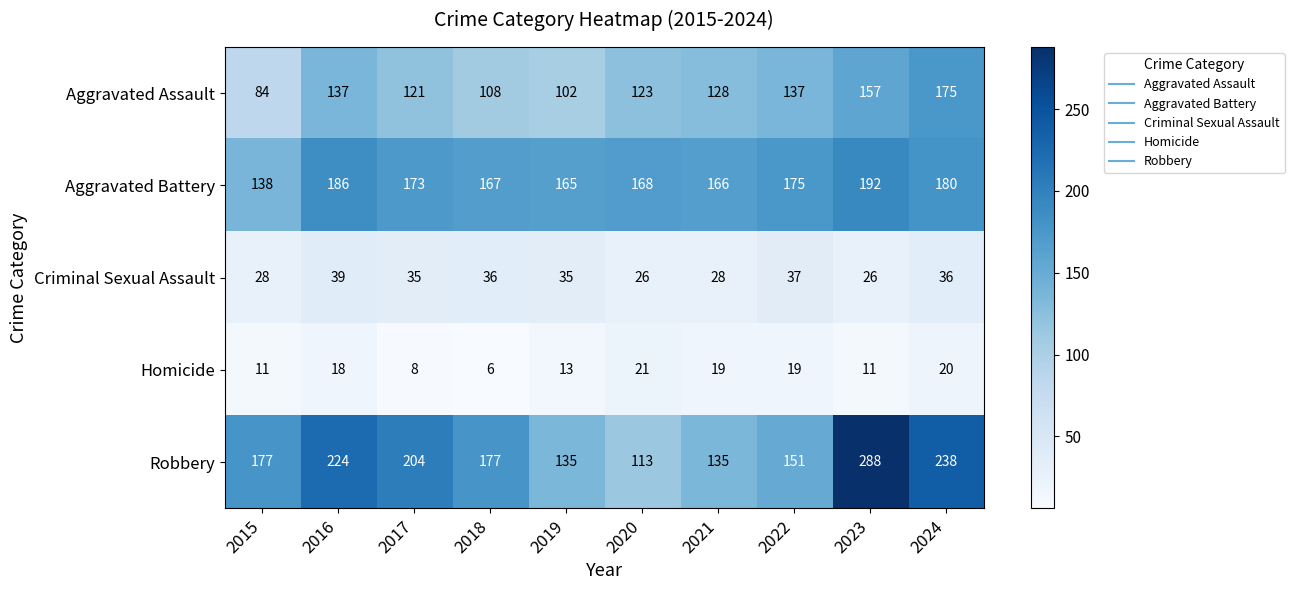

List the series in order of their peak value, lowest first.

Homicide, Criminal Sexual Assault, Aggravated Assault, Aggravated Battery, Robbery